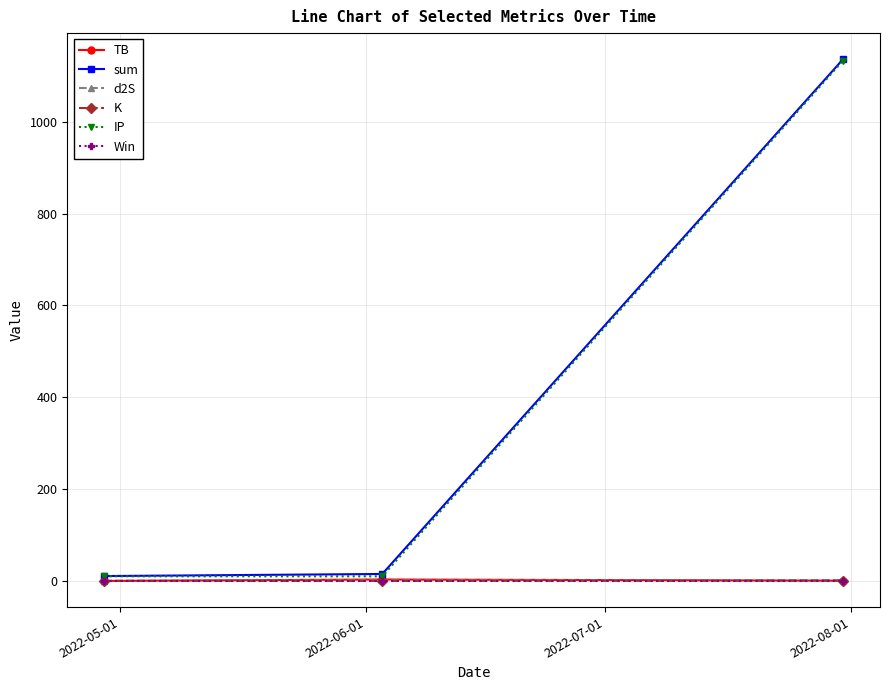

What is the greatest value displayed?

1136.1